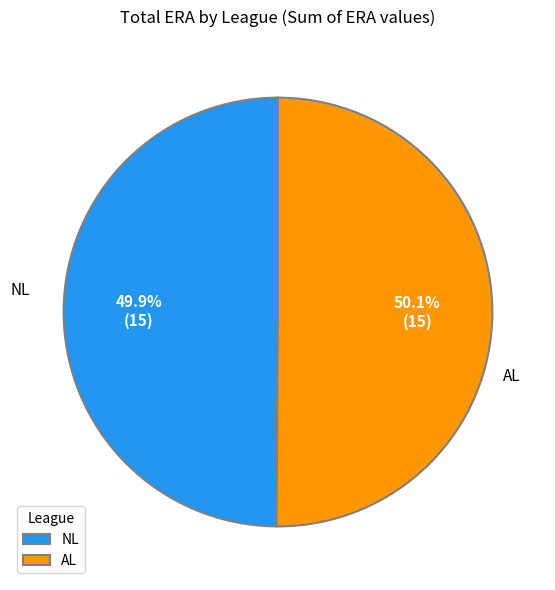

What percentage do AL and NL together represent?

100.0%